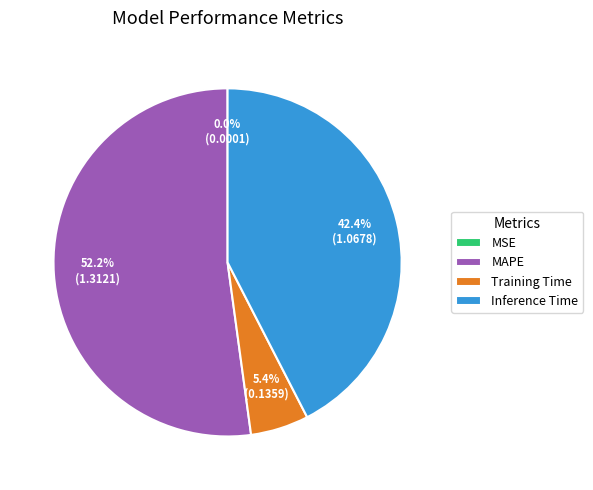

Which category has the biggest portion of the pie?

MAPE